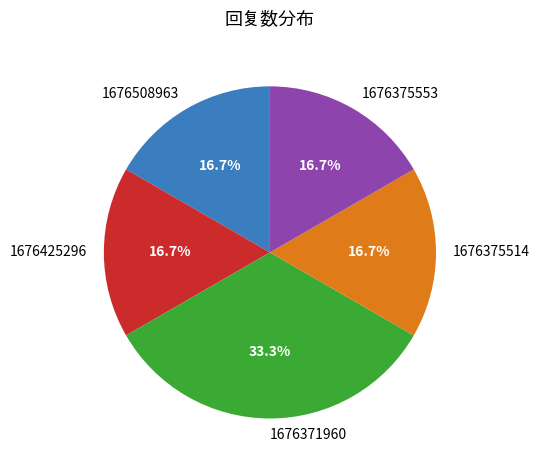

Do 1676425296 and 1676375553 together represent more than half of the pie?

No